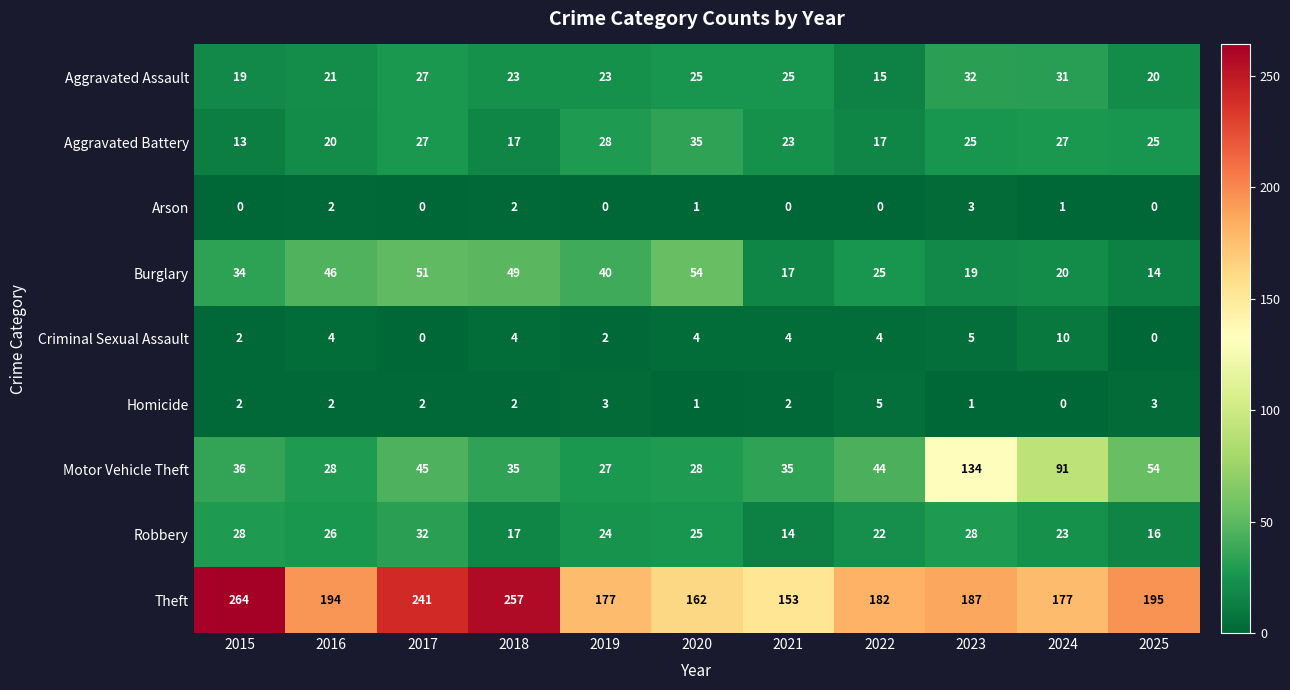

At 2022, list the series in order from largest to smallest.

Theft, Motor Vehicle Theft, Burglary, Robbery, Aggravated Battery, Aggravated Assault, Homicide, Criminal Sexual Assault, Arson